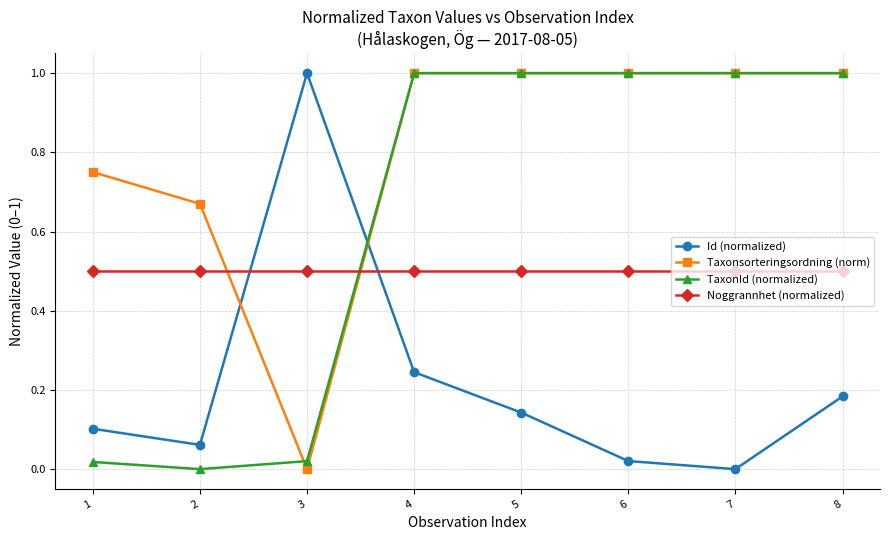

What is the sum of all Id (normalized) values?

1.8